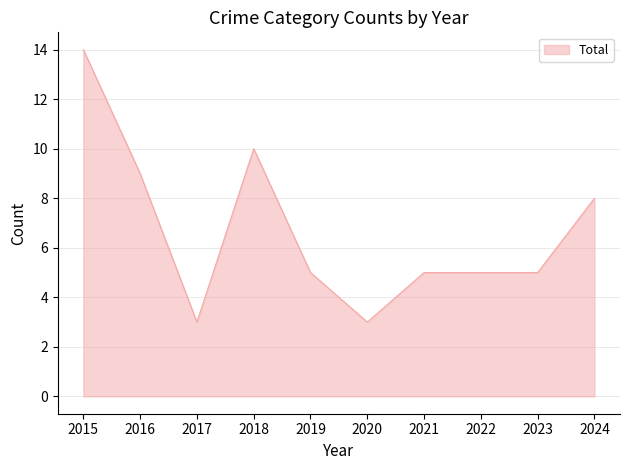

Count the number of data series in this chart.

1